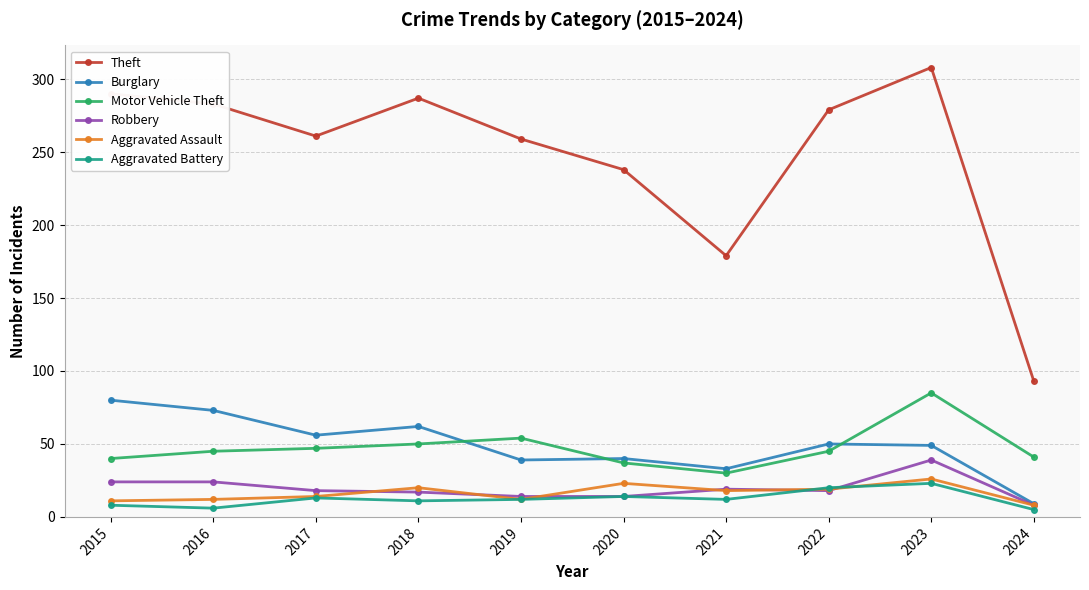

In Theft, how many points are lower than both neighbors (excluding endpoints)?

2